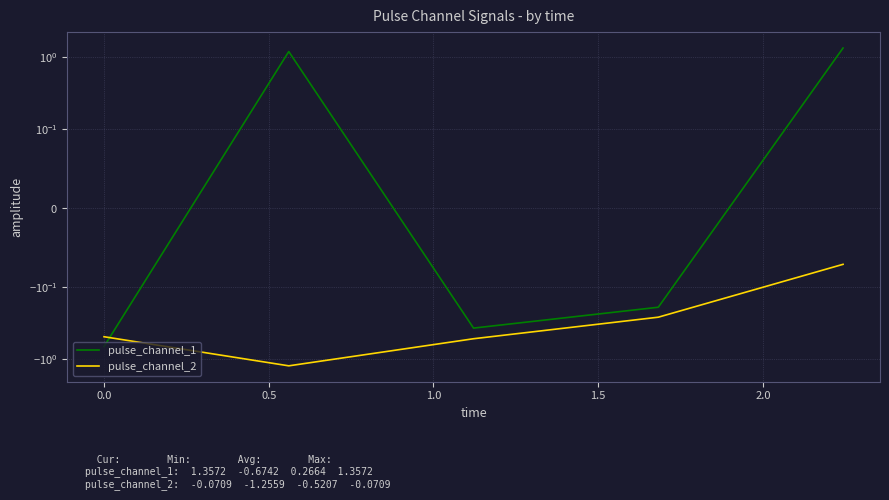

What is the maximum value for pulse_channel_1?

1.4